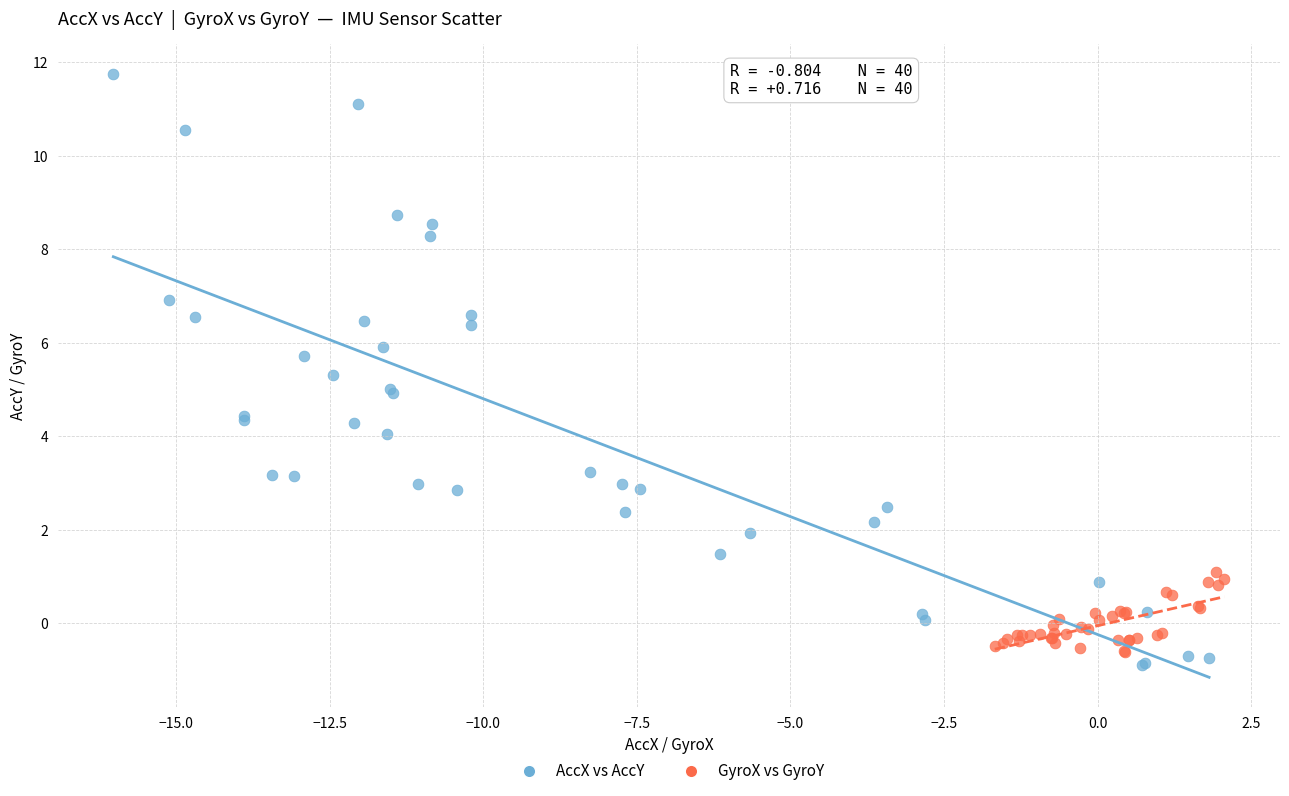

Which series reaches the maximum Y coordinate?

AccX vs AccY